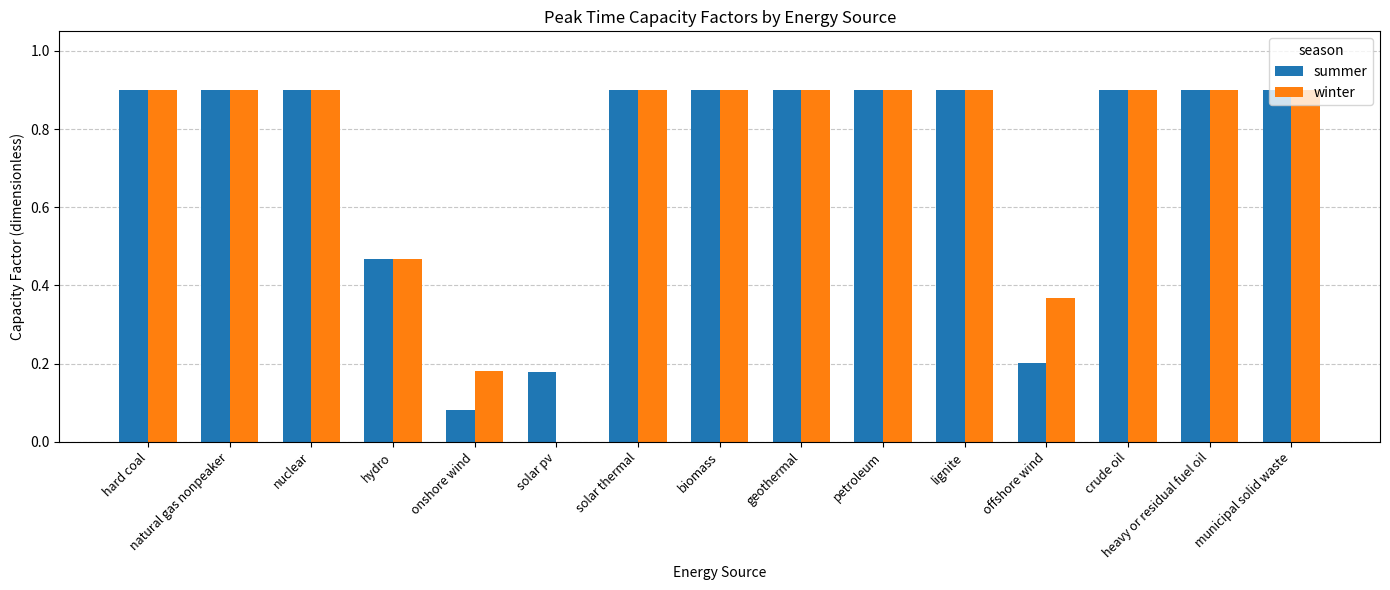

Which series has the widest spread of values?

winter